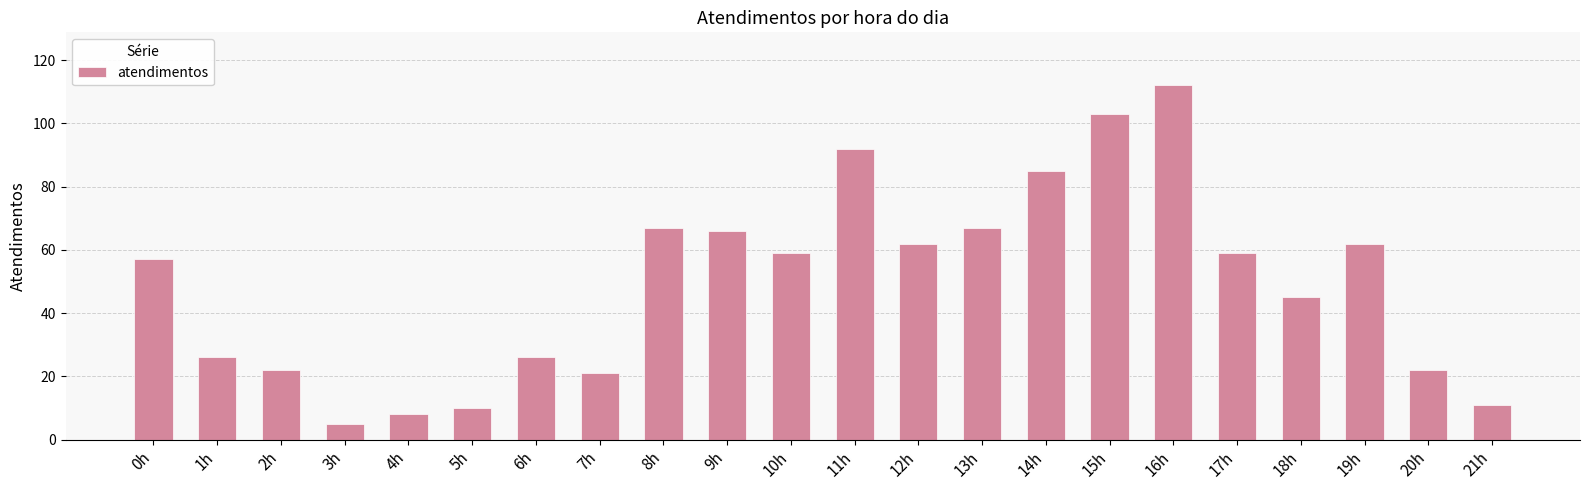

Reading left to right, extract all data points from this chart.

0h=57	1h=26	2h=22	3h=5	4h=8	5h=10	6h=26	7h=21	8h=67	9h=66	10h=59	11h=92	12h=62	13h=67	14h=85	15h=103	16h=112	17h=59	18h=45	19h=62	20h=22	21h=11